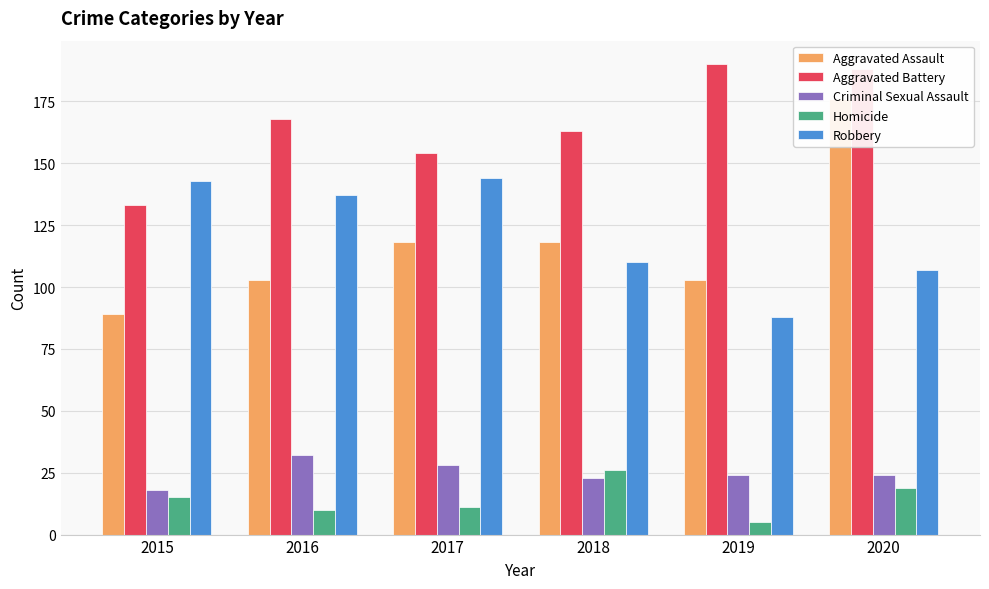

How many groups of bars are there?

6